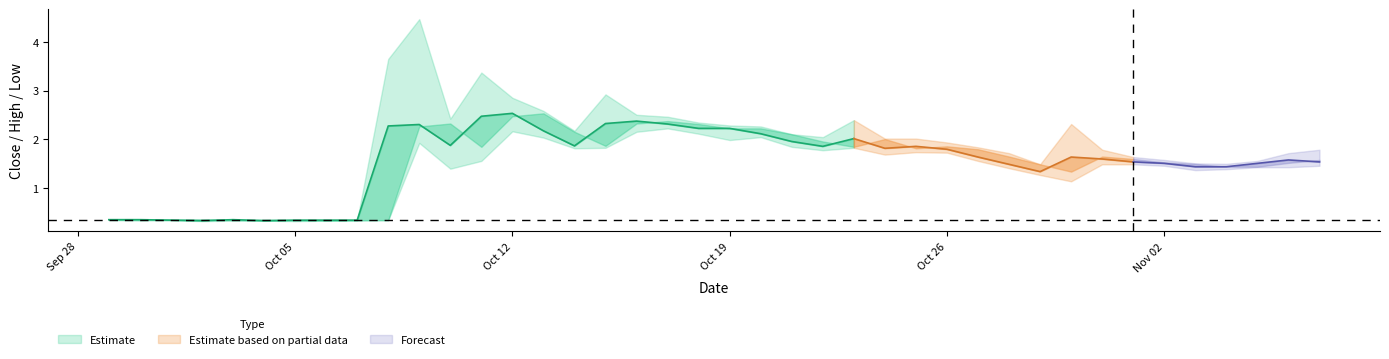

Is it true that high equals 0.3 at 6?

True